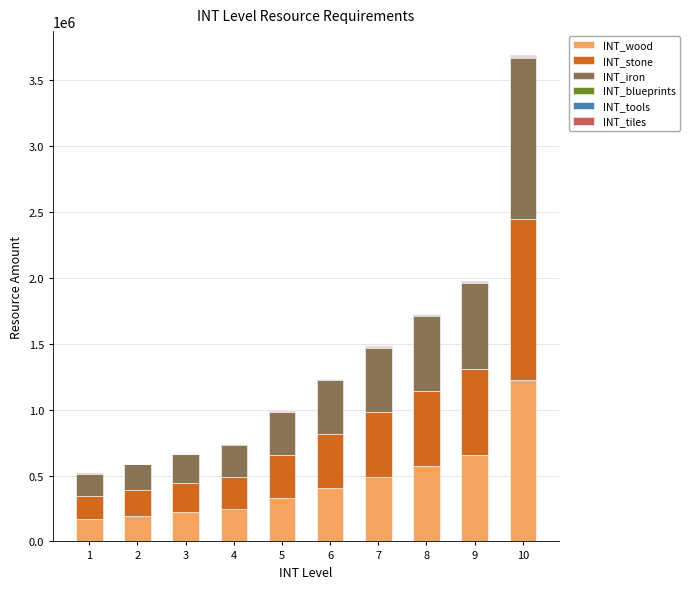

The value of INT_wood at 3 is 220320. True or false?

True